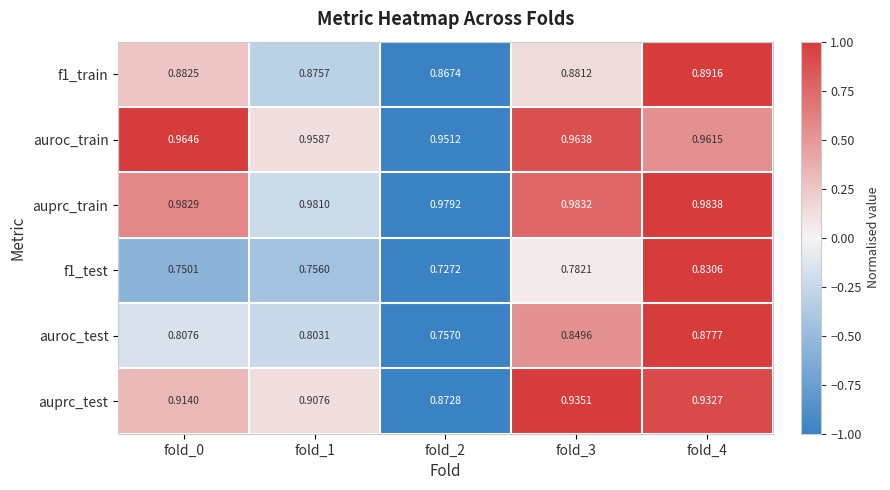

Which series has the widest spread of values?

auroc_test